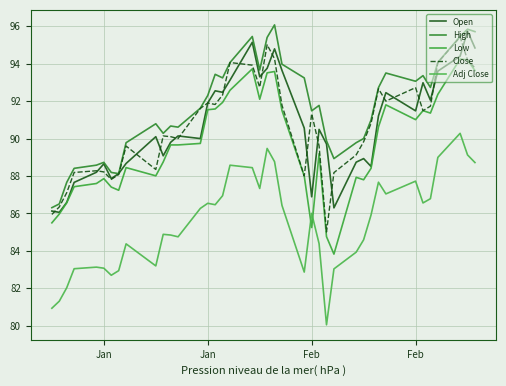

True or false: Adj Close and Open intersect in this chart.

False